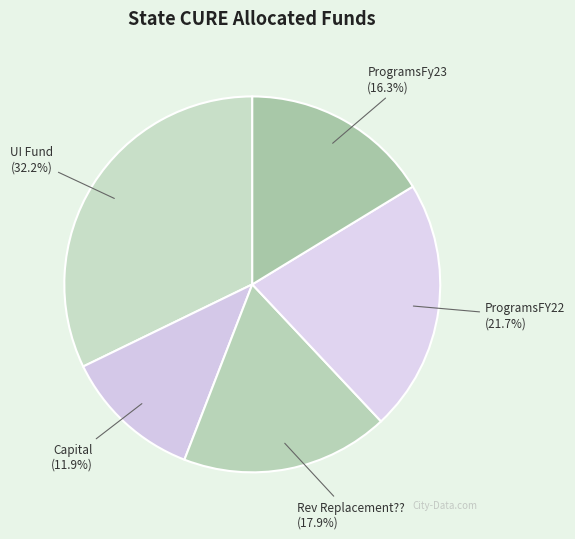

Between Rev Replacement?? and ProgramsFy23, which is larger?

Rev Replacement??